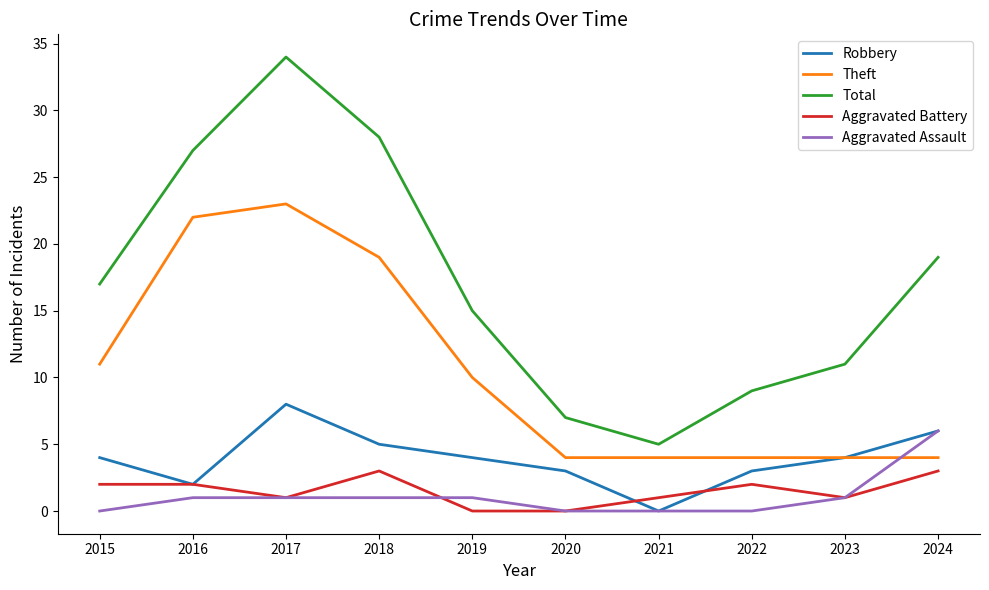

Reading right to left, transcribe all the data shown in this chart.

Robbery: 6	4	3	0	3	4	5	8	2	4
Theft: 4	4	4	4	4	10	19	23	22	11
Total: 19	11	9	5	7	15	28	34	27	17
Aggravated Battery: 3	1	2	1	0	0	3	1	2	2
Aggravated Assault: 6	1	0	0	0	1	1	1	1	0